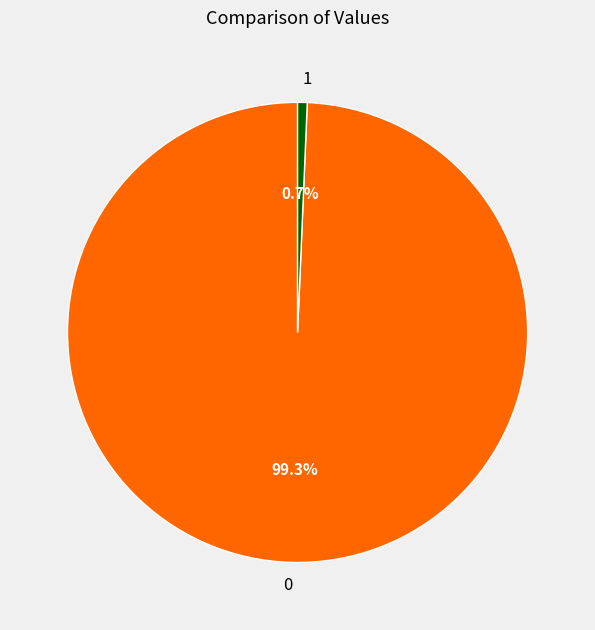

To the nearest percent, what is the difference between the largest and smallest slice percentages?

99%